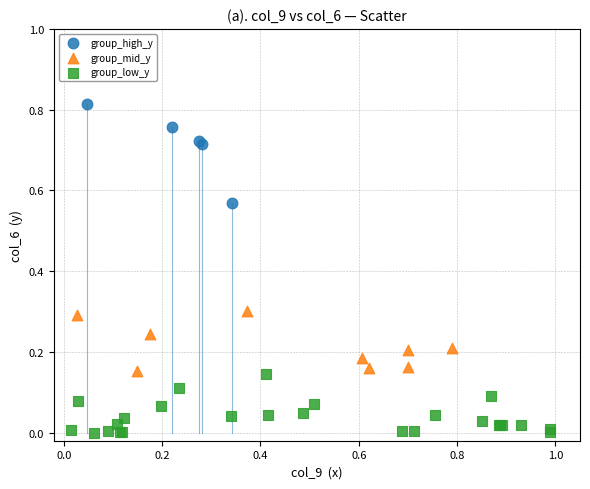

Which series has the widest spread of Y values?

group_high_y